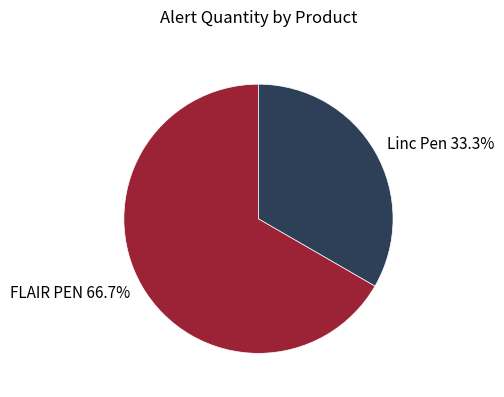

The Linc Pen slice represents 33% of the pie. True or false?

True